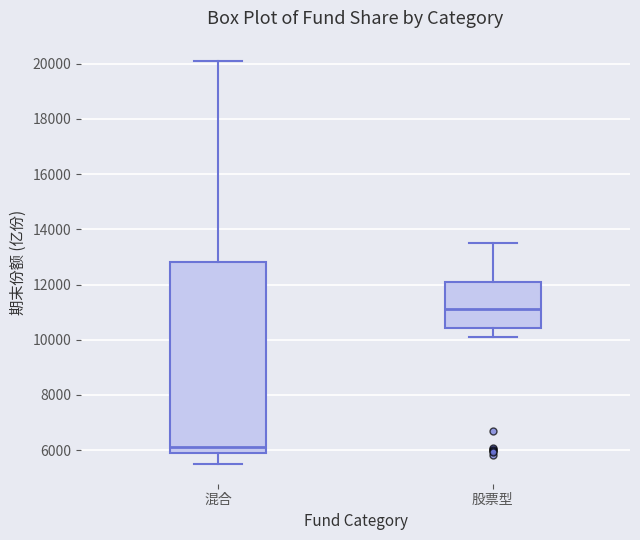

Reading left to right, read every box against the y-axis: the position of its median line, the range the box covers, and the ends of its whiskers. The values are not printed on the chart, so give them approximately, as read against the axis.

混合: median 6200, box 6000 to 12800, whiskers 5600 to 20200
股票型: median 11200, box 10400 to 12200, whiskers 10000 to 13600